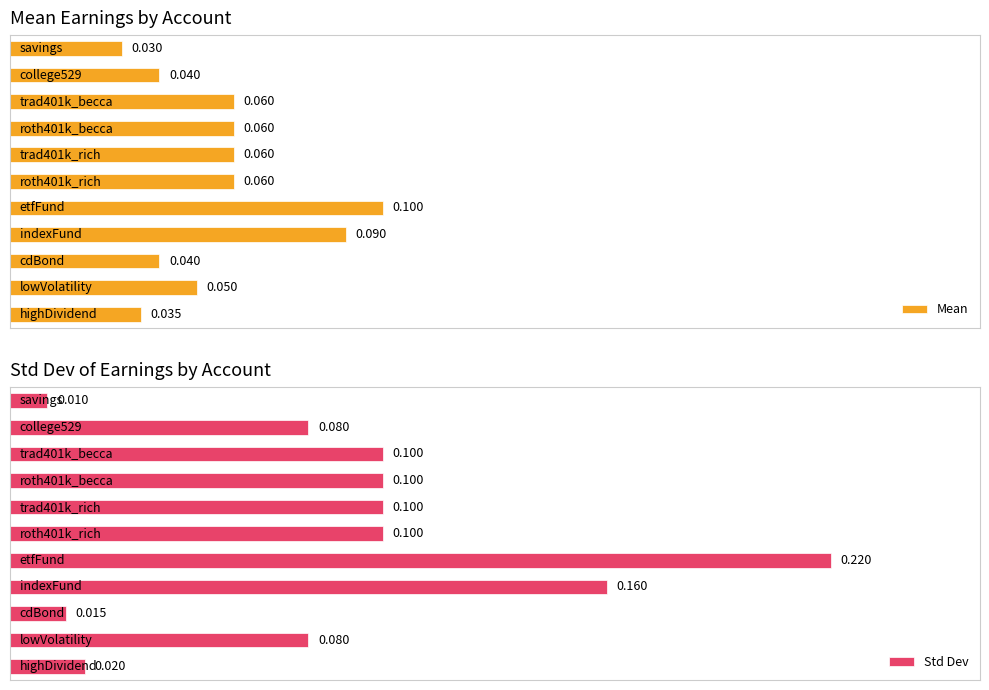

Between 3 and 5, which is larger?

3